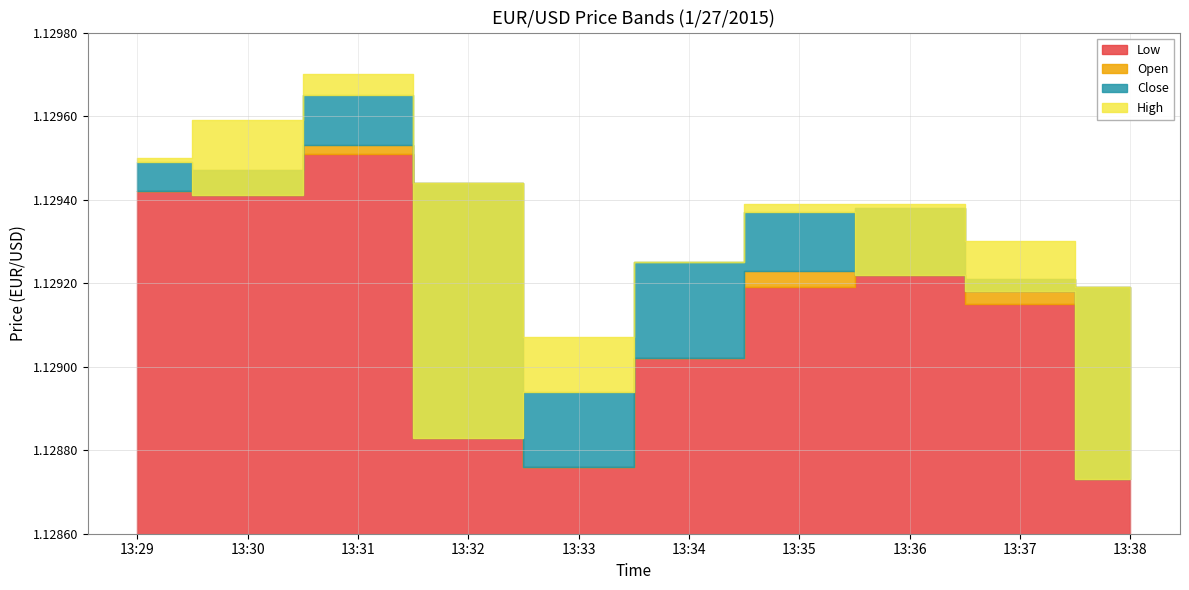

Reading left to right, what are all the values shown in this chart?

Low: 13:29=1.1	13:30=1.1	13:31=1.1	13:32=1.1	13:33=1.1	13:34=1.1	13:35=1.1	13:36=1.1	13:37=1.1	13:38=1.1
Open: 13:29=1.1	13:30=1.1	13:31=1.1	13:32=1.1	13:33=1.1	13:34=1.1	13:35=1.1	13:36=1.1	13:37=1.1	13:38=1.1
Close: 13:29=1.1	13:30=1.1	13:31=1.1	13:32=1.1	13:33=1.1	13:34=1.1	13:35=1.1	13:36=1.1	13:37=1.1	13:38=1.1
High: 13:29=1.1	13:30=1.1	13:31=1.1	13:32=1.1	13:33=1.1	13:34=1.1	13:35=1.1	13:36=1.1	13:37=1.1	13:38=1.1